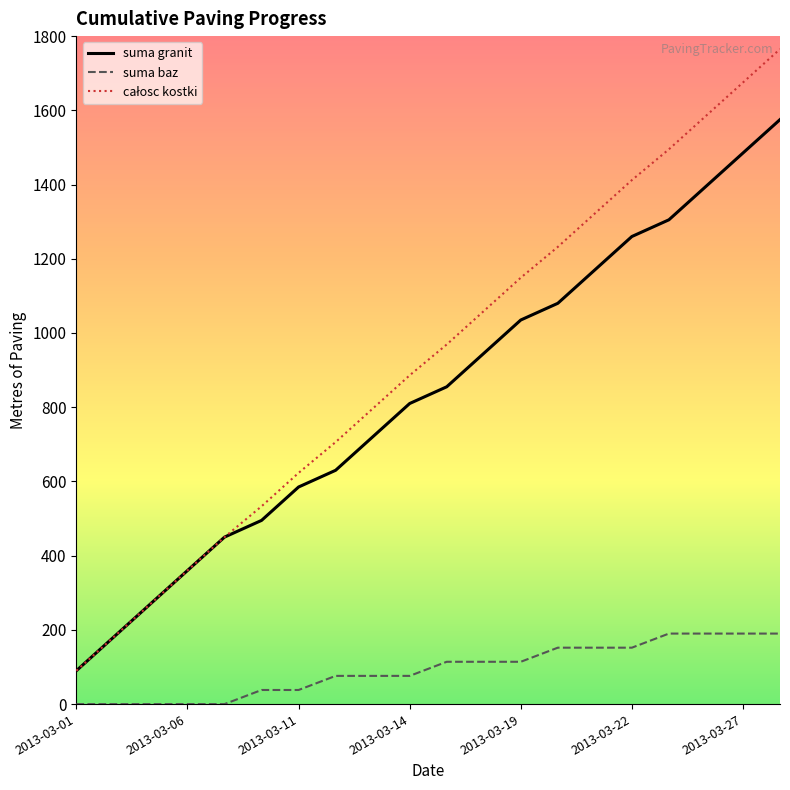

At how many categories does at least one series exceed 642?

13